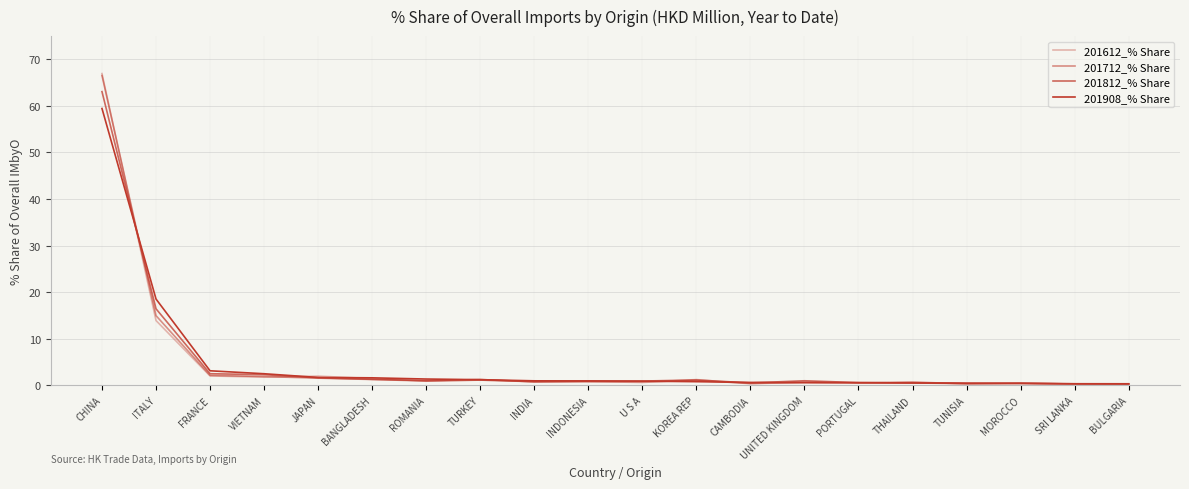

In 201612_% Share, how many points are lower than both neighbors (excluding endpoints)?

7